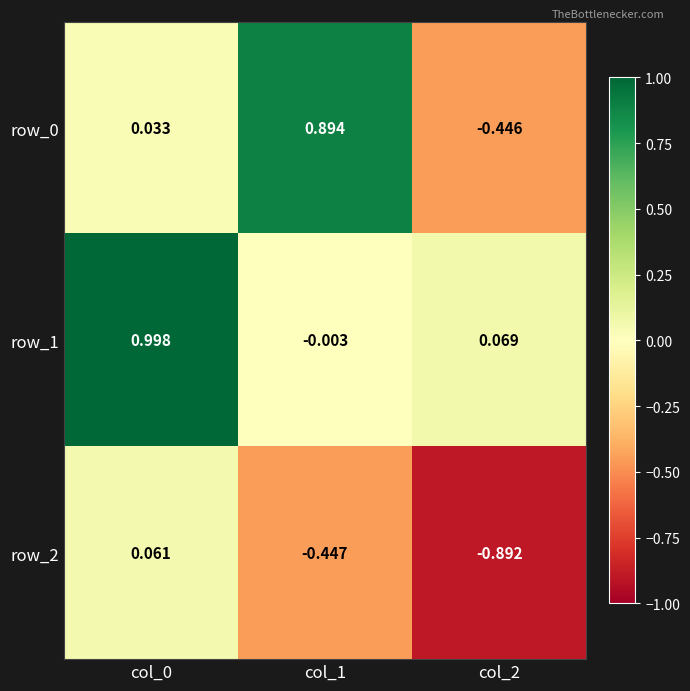

Is the value of row_2 at col_1 greater than the value of row_0 at col_1?

No